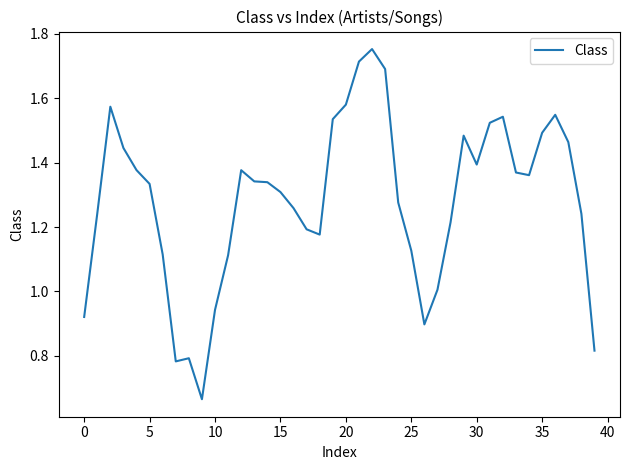

Does the chart display data point markers on the line(s)?

No